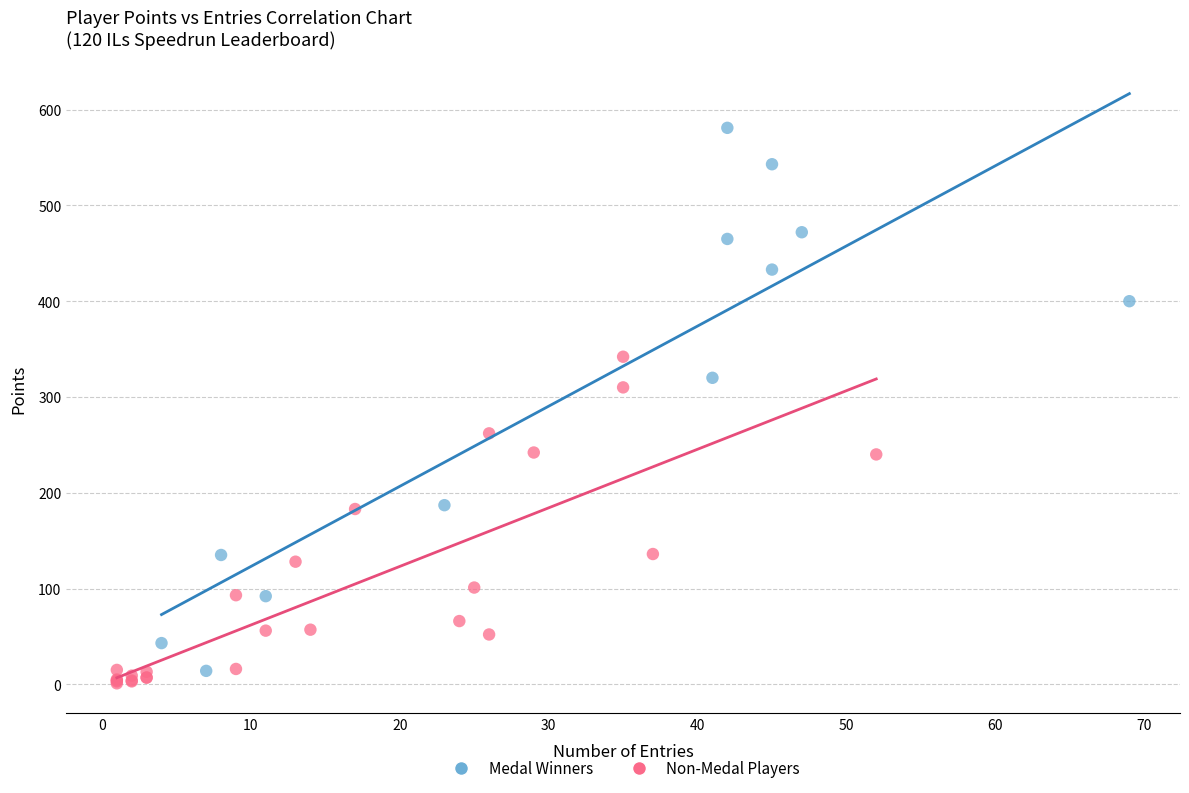

Which series has the largest Y range (max minus min)?

Medal Winners